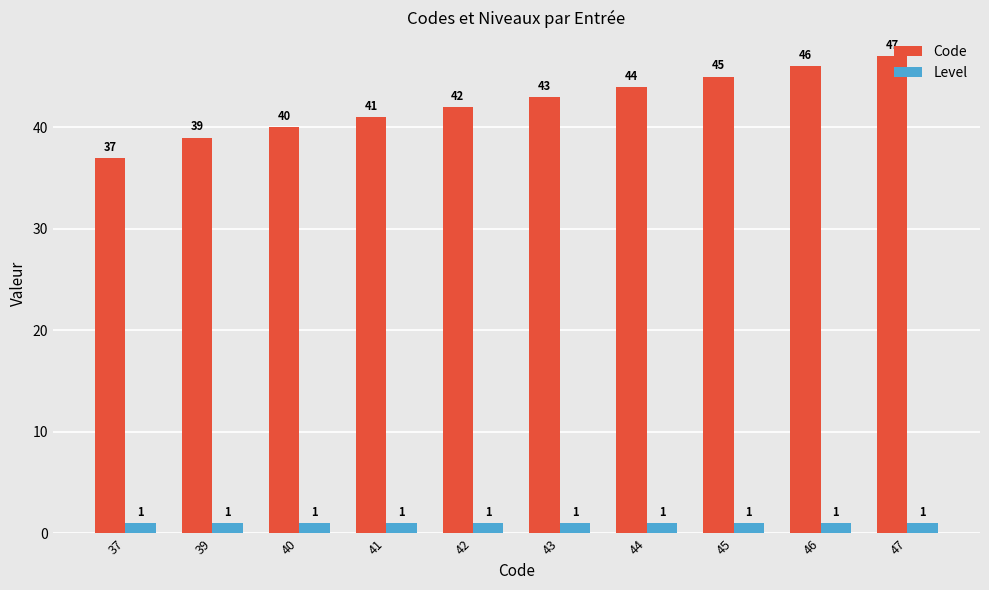

Which series changed the most between 41 and 42?

Code